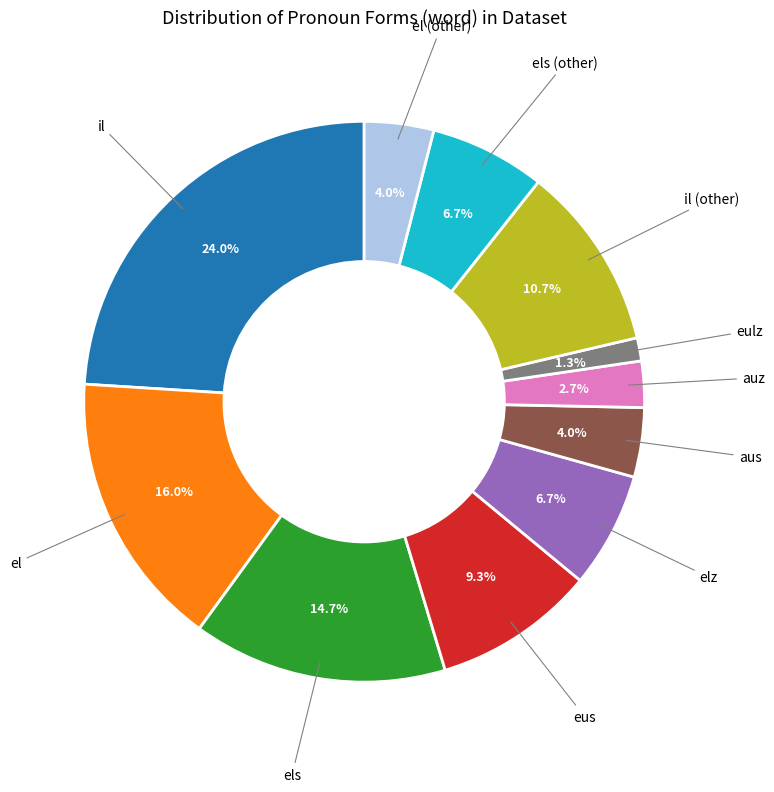

To the nearest percent, what is the difference between the il and el (other) slice percentages?

20%